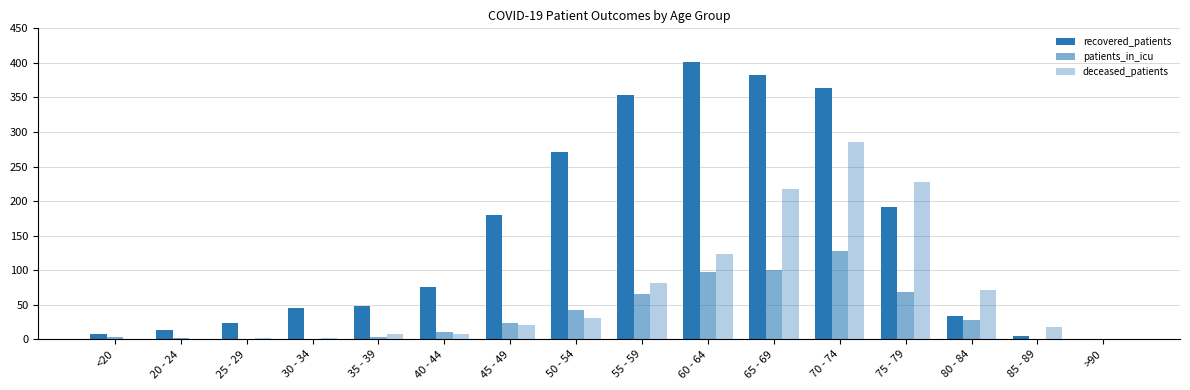

Rank the series at 30 - 34 from lowest to highest value.

patients_in_icu, deceased_patients, recovered_patients